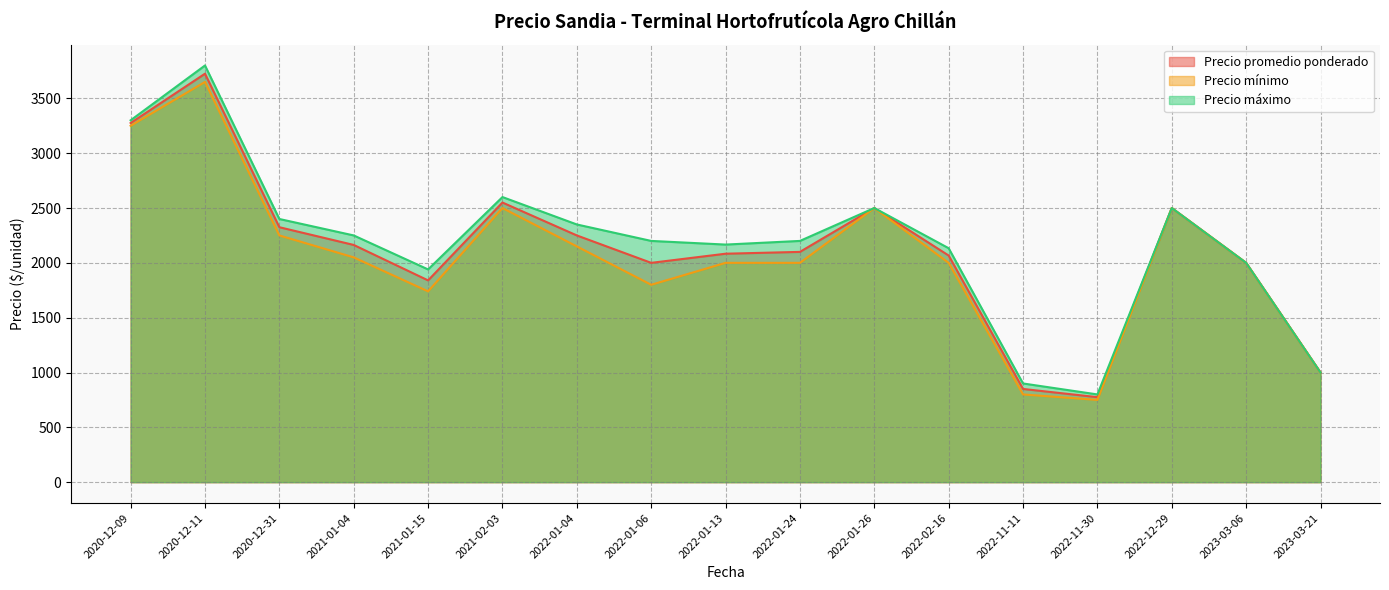

True or false: Precio mínimo and Precio promedio ponderado cross at least once.

False